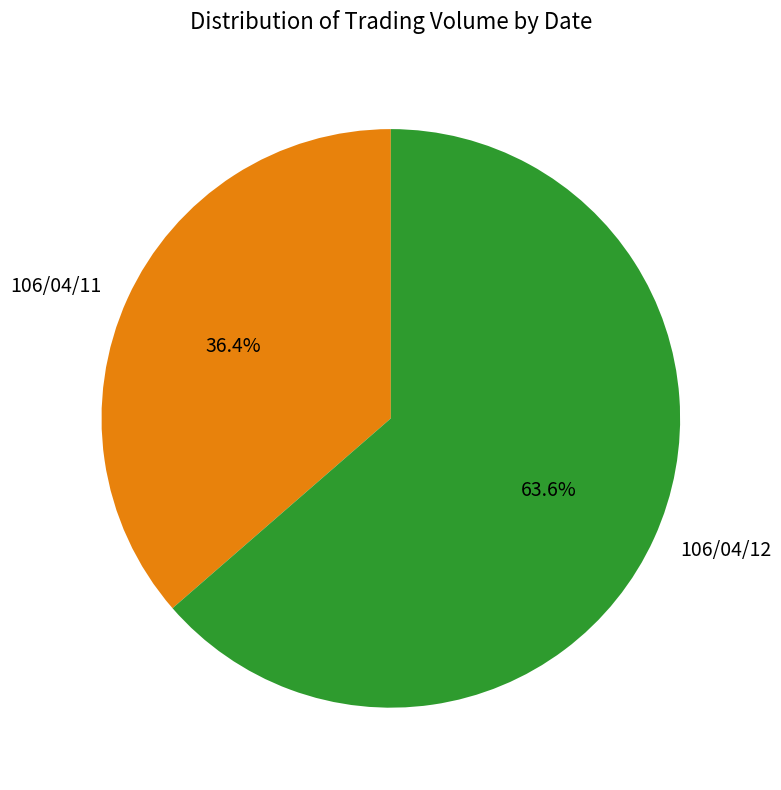

How many slices are in this pie chart?

2